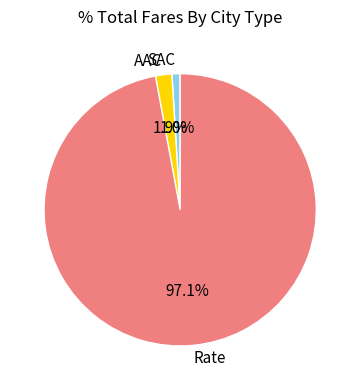

What portion of the pie excludes AAC?

98.1%